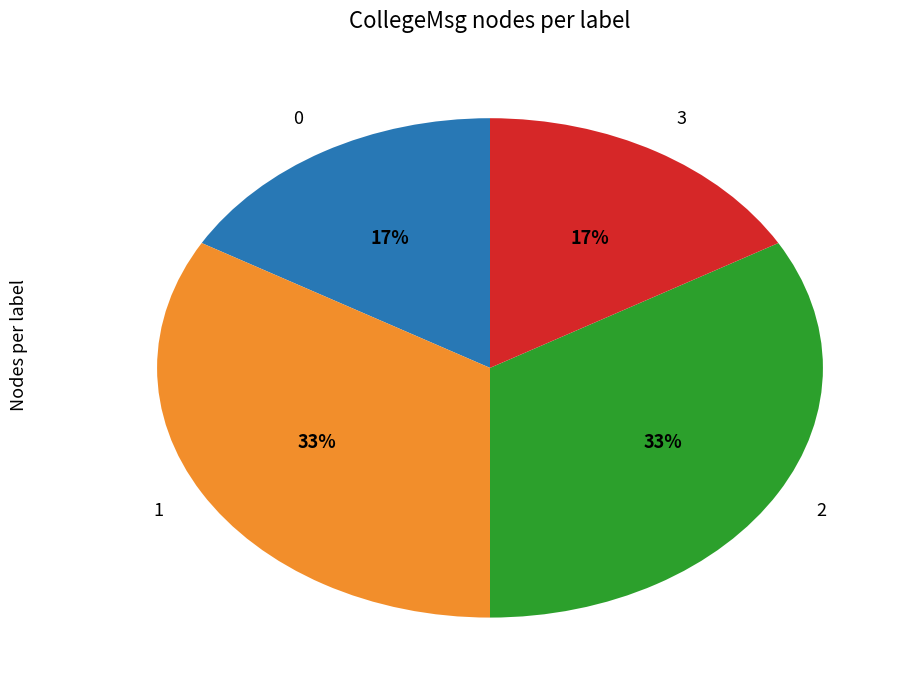

Count the number of slices in the pie.

4